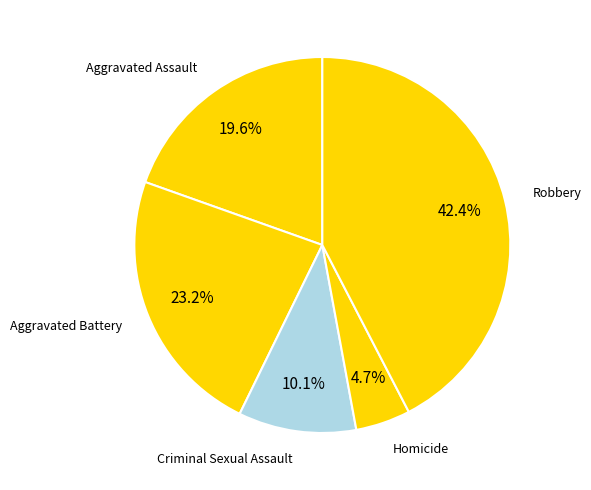

To the nearest percent, what is the difference between the largest and smallest slice percentages?

38%